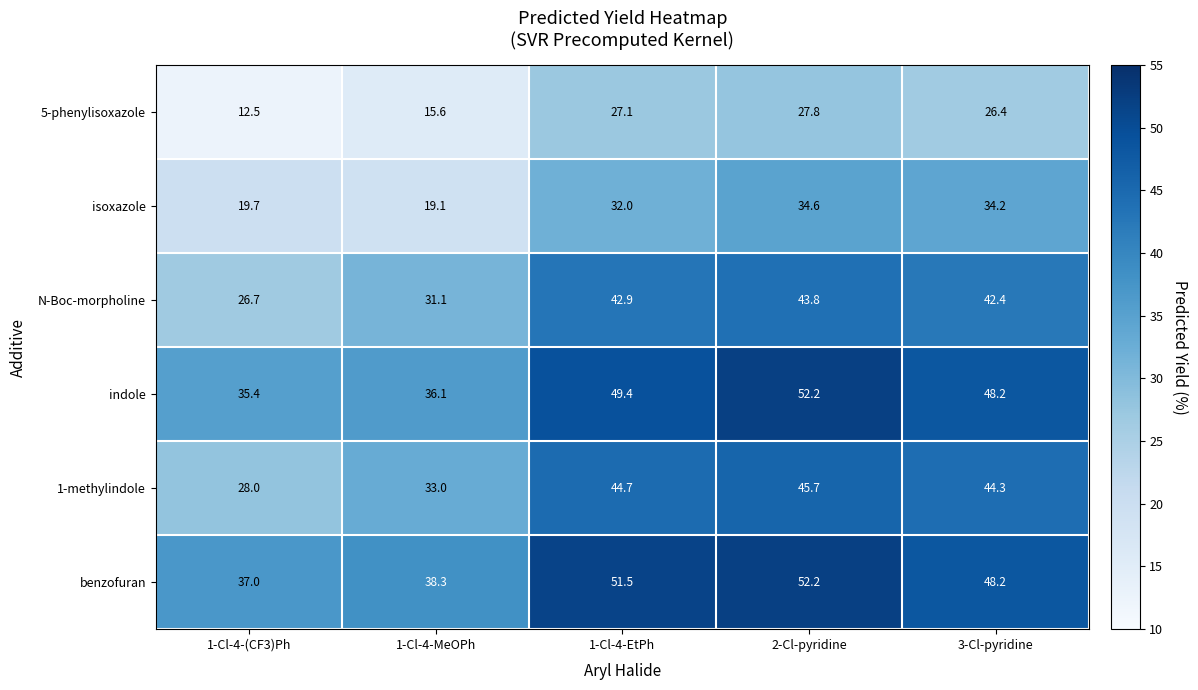

What is the highest value of the isoxazole series?

34.6